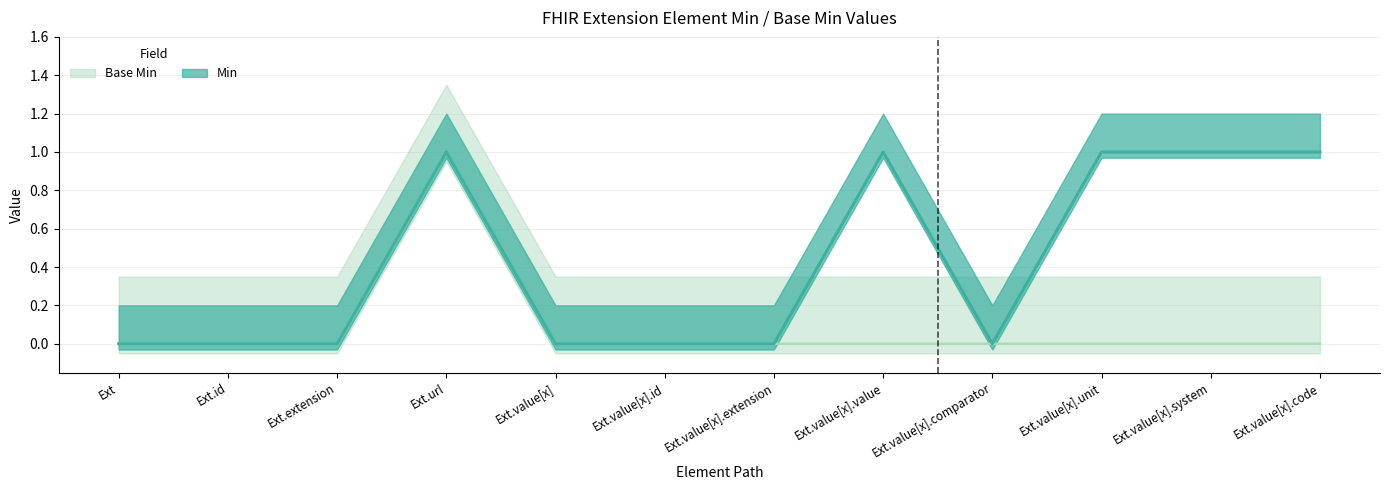

What is the difference between the highest and lowest values at Ext.value[x].unit?

1